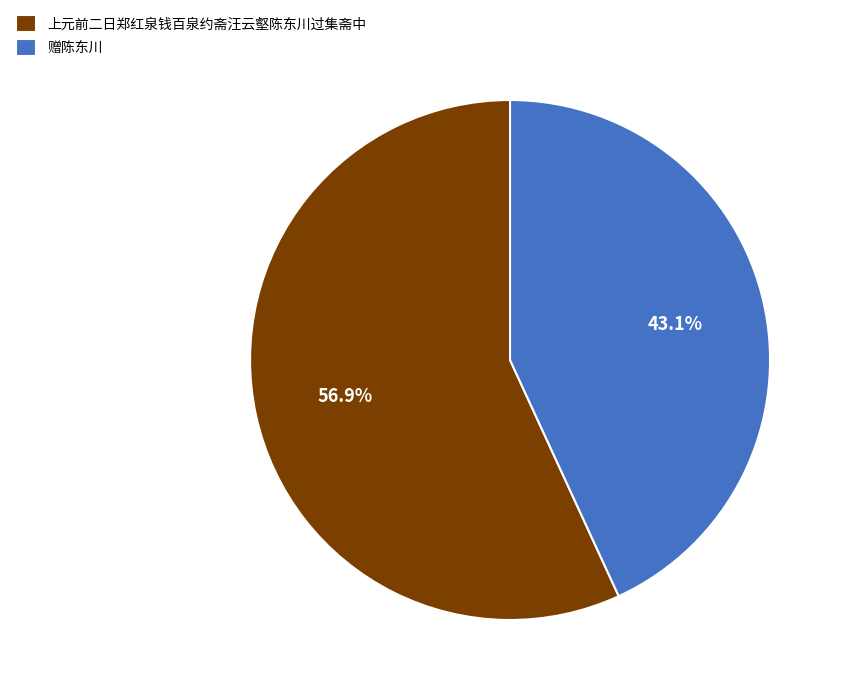

To the nearest percent, what is the average slice percentage?

50%